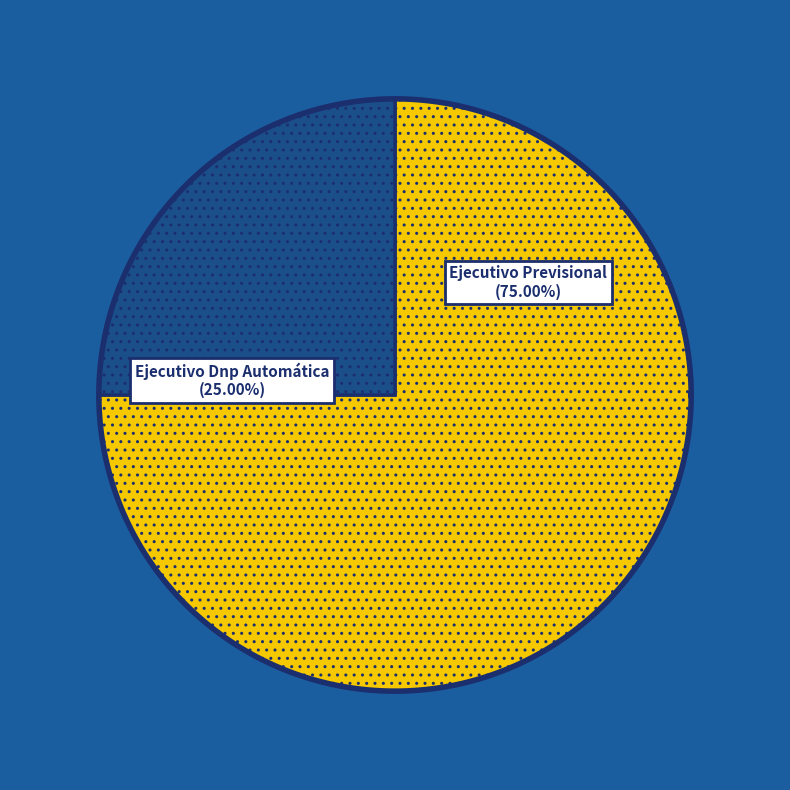

Does Ejecutivo Dnp Automática represent more than half of the total?

No